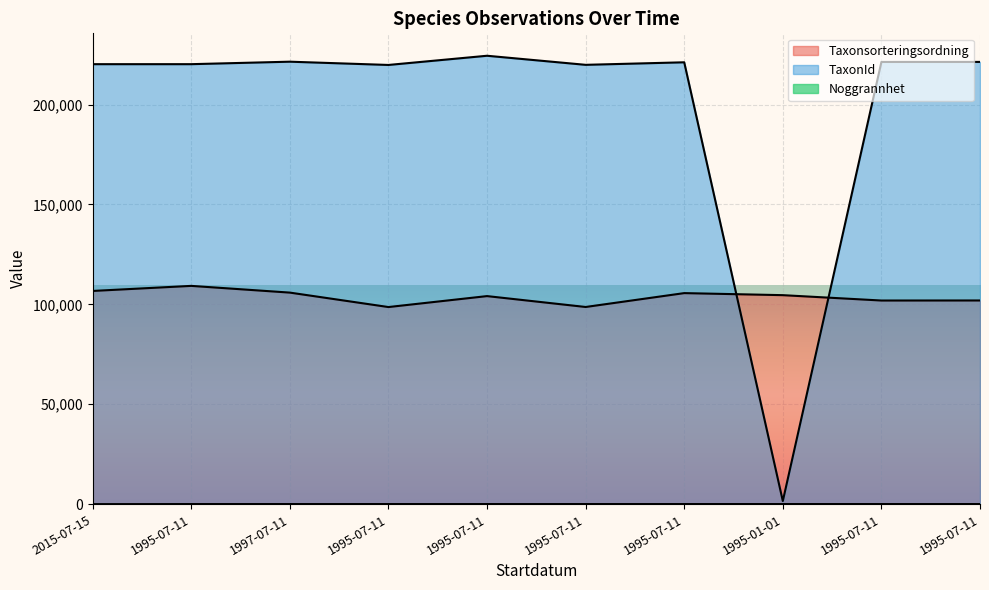

What is the label of the 8th point from the left?

1995-01-01